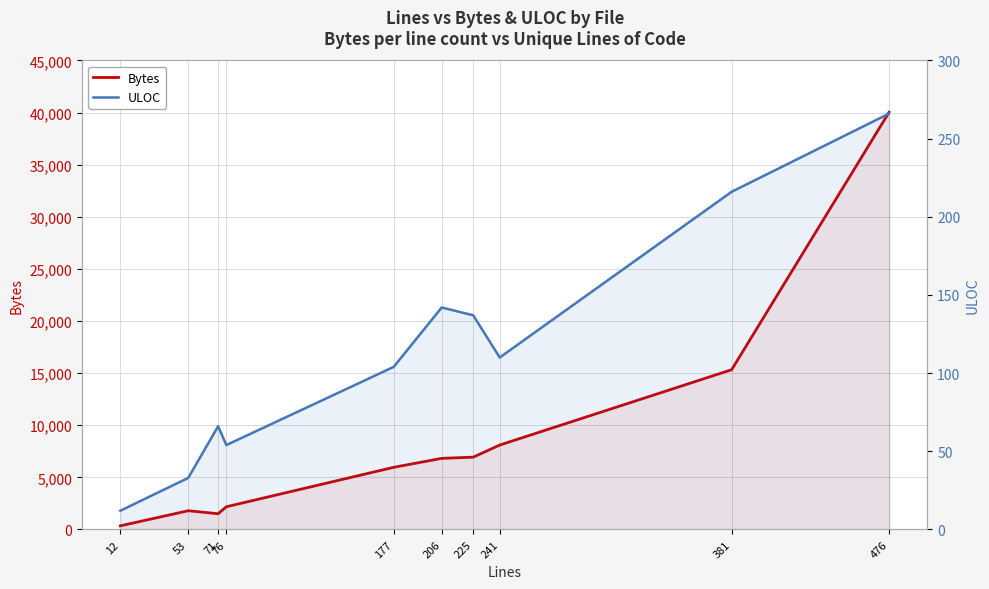

At which category does Bytes reach its first local valley?

71